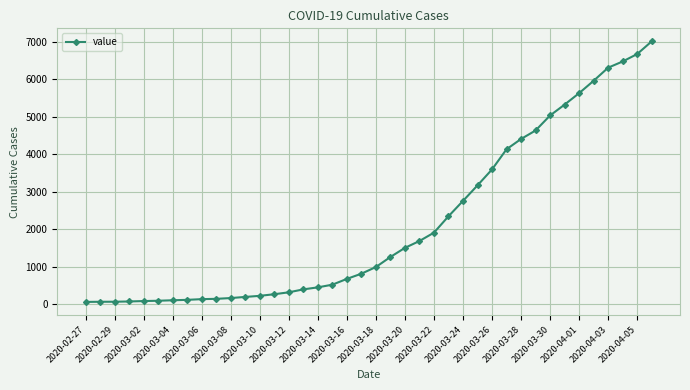

What is the average value?

2144